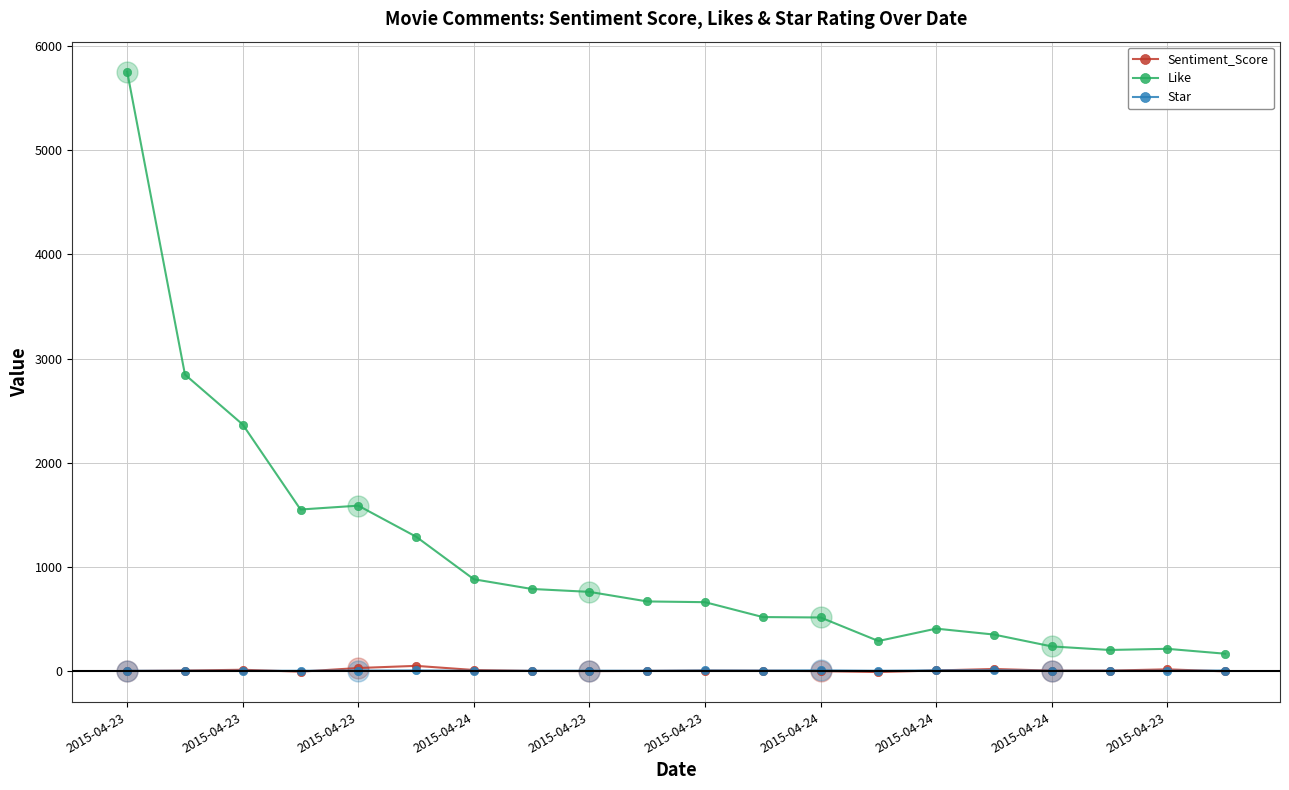

True or false: Star and Like cross at least once.

False